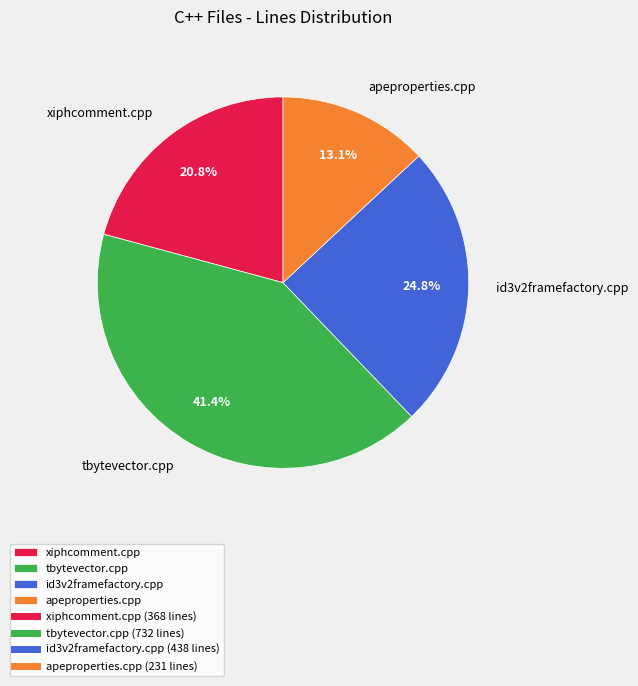

Rank the categories by value from lowest to highest.

apeproperties.cpp, xiphcomment.cpp, id3v2framefactory.cpp, tbytevector.cpp